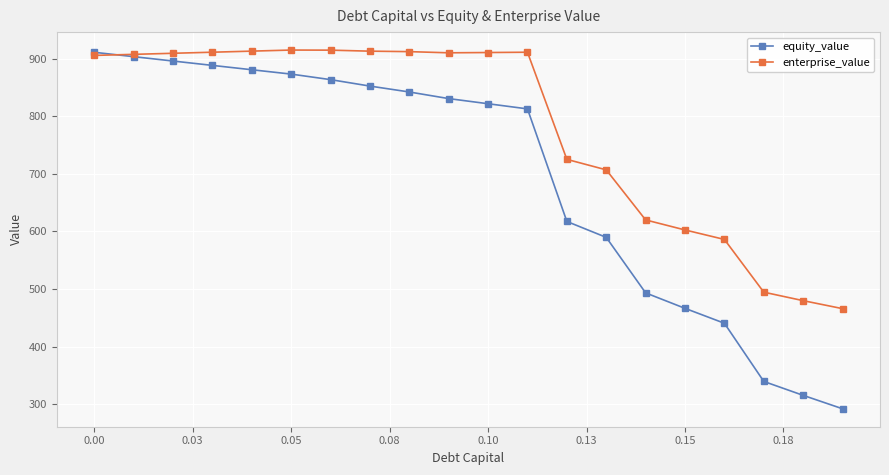

Which series has the largest range (max minus min)?

equity_value